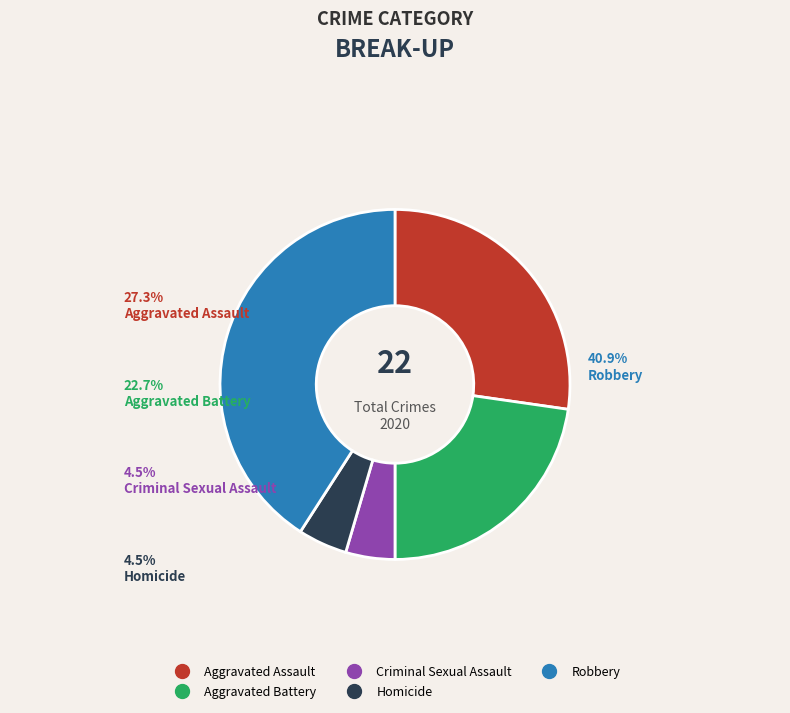

What percentage do Homicide and Criminal Sexual Assault together represent?

9.1%